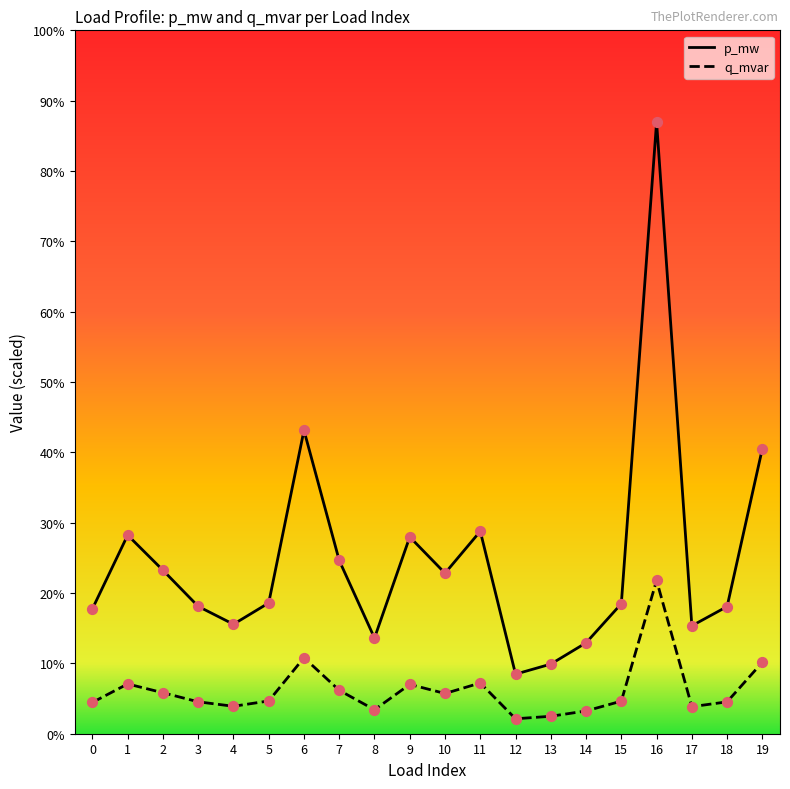

Is this an area chart (filled region under the line)?

No